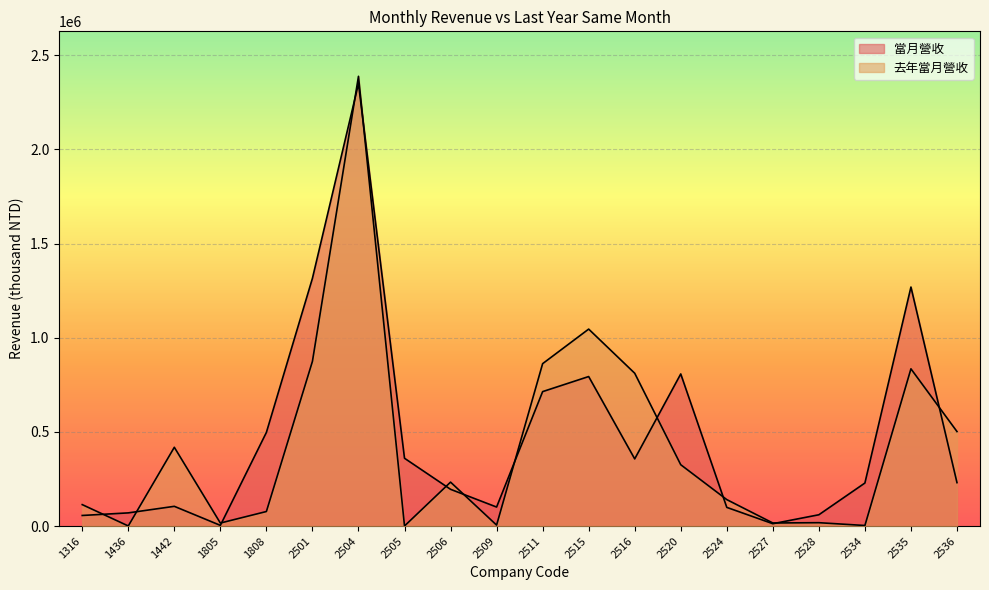

Is the value of 去年當月營收 at 2535 greater than the value of 當月營收 at 2509?

Yes